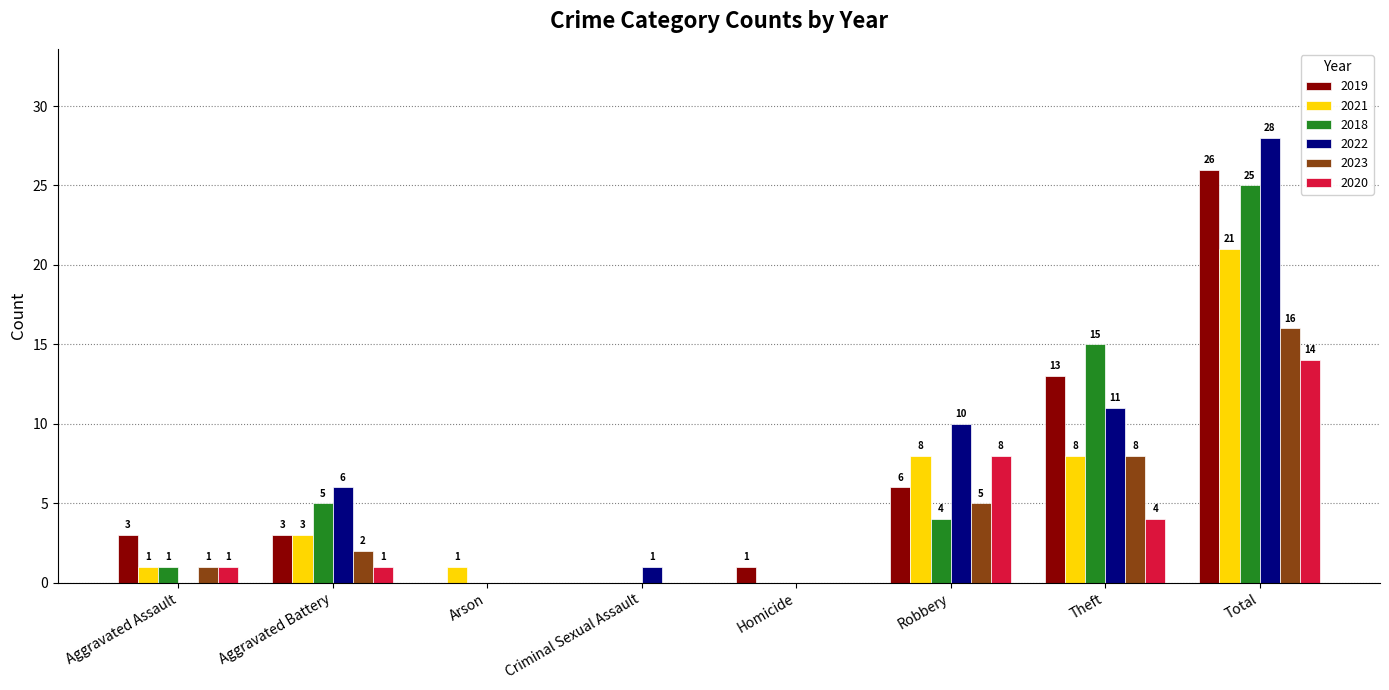

What is the sum of all 2019 values?

52